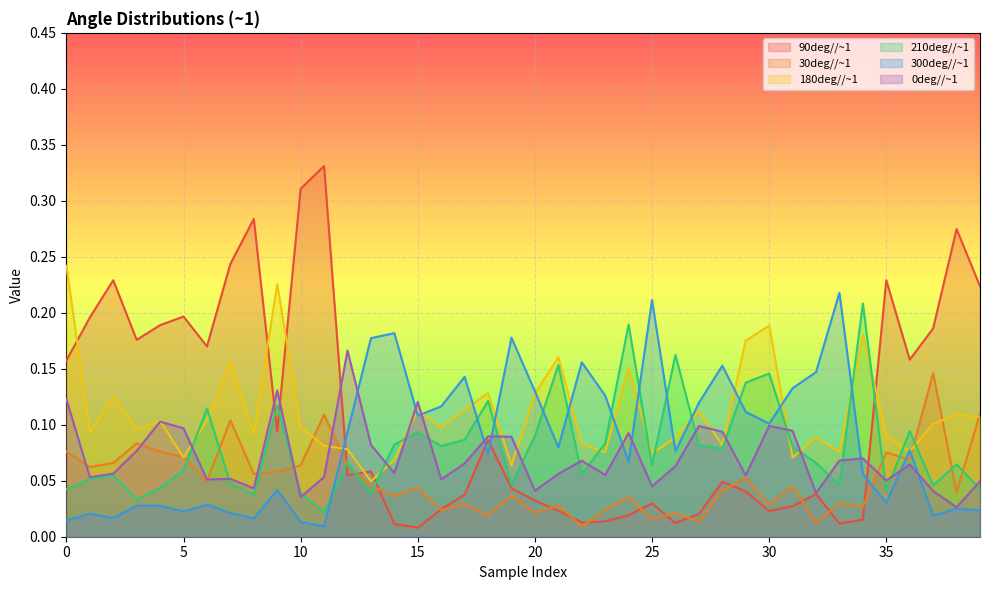

At which label is 0deg//~1 closest to 0?

38